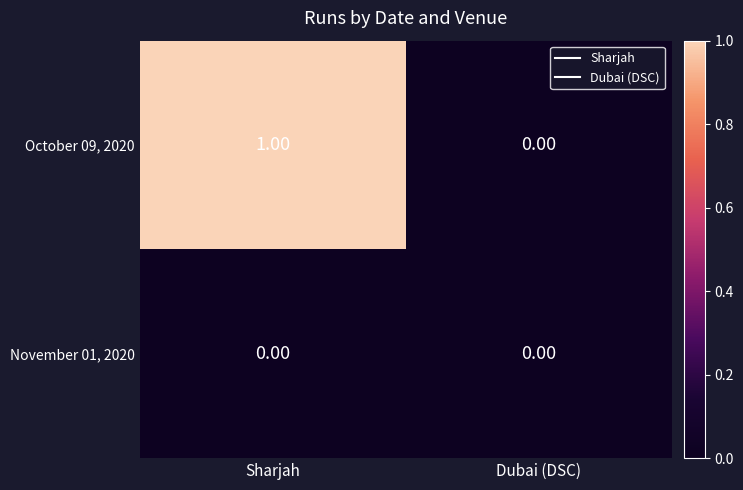

Is the value of October 09, 2020 at Sharjah greater than the value of November 01, 2020 at Dubai (DSC)?

Yes